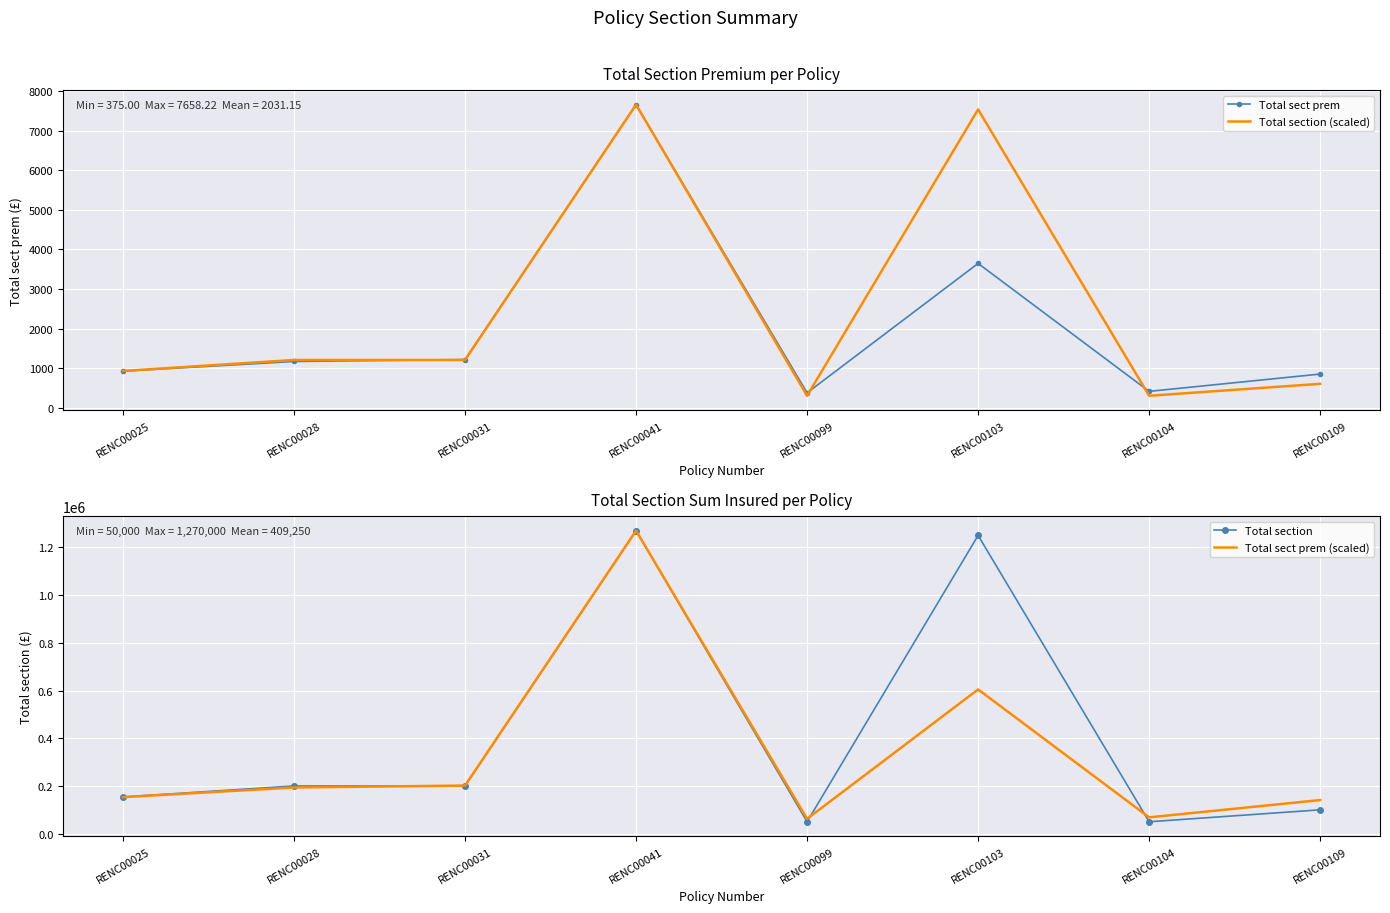

Is it true that Total section (scaled) equals 7658.2 at RENC00041?

True